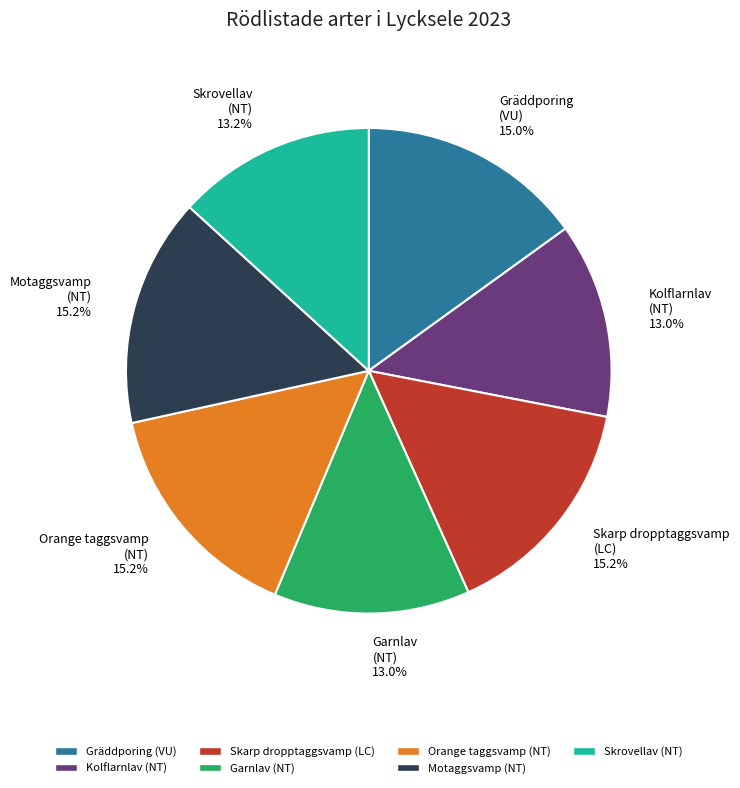

Which has a higher value, Skrovellav or Motaggsvamp?

Motaggsvamp